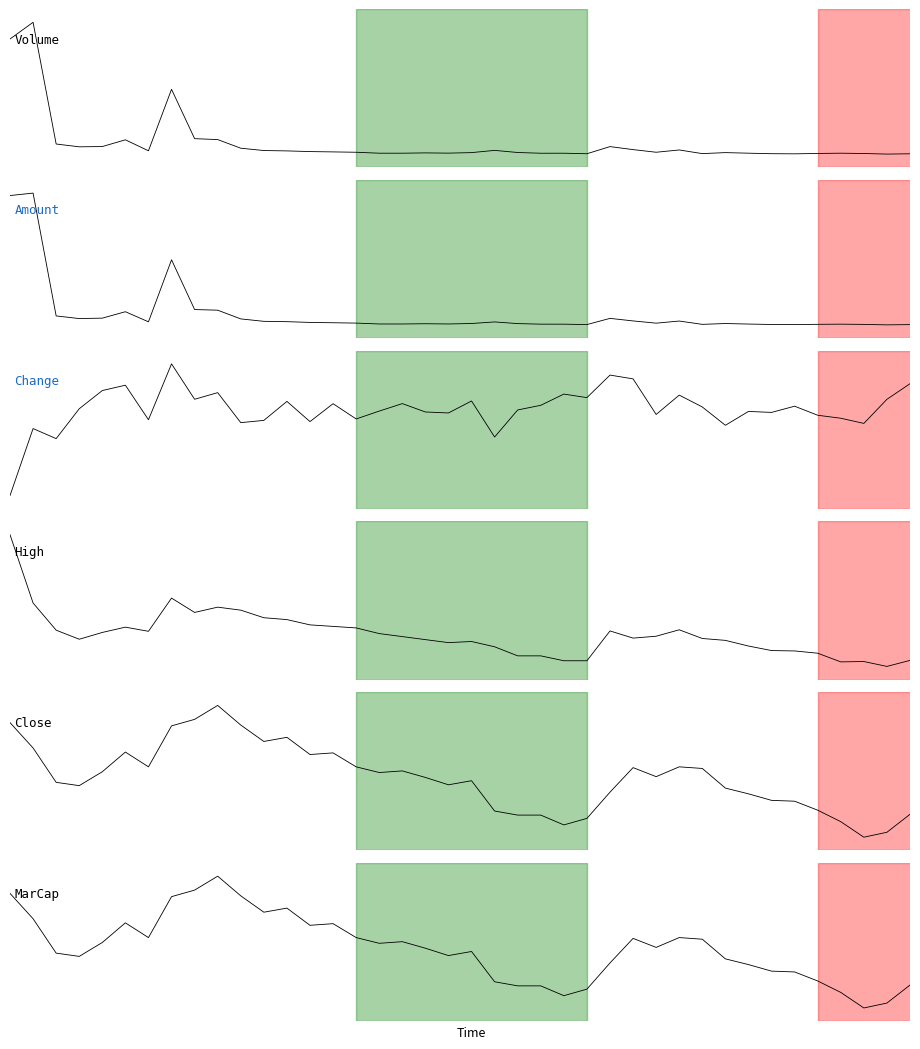

What is the label of the 5th point from the right?

35